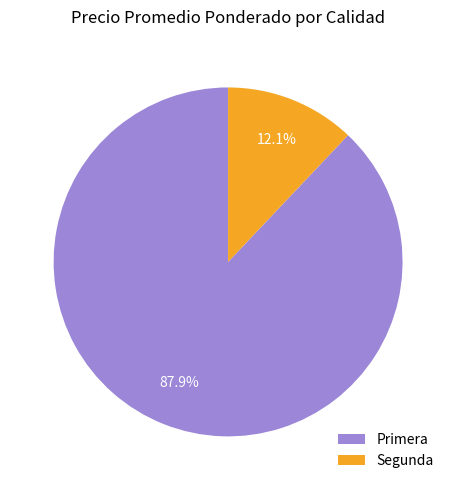

Which slice is the smallest?

Segunda